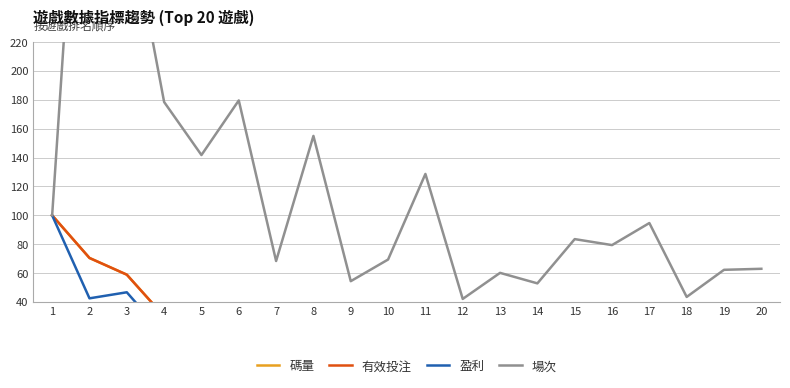

The 碼量 series shows 49.5 at 4. True or false?

False